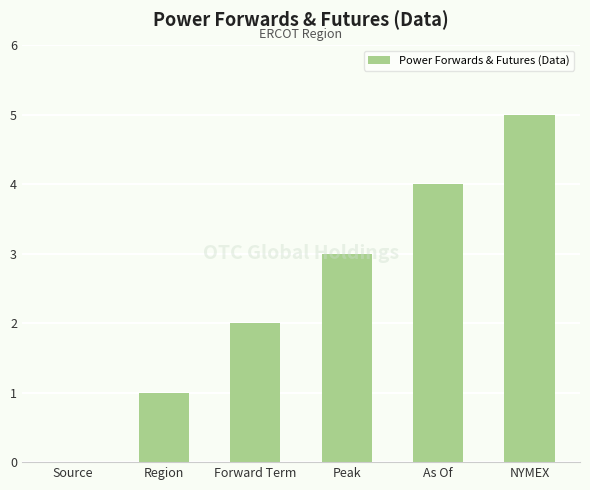

Is it true that the value at Forward Term is 3?

False